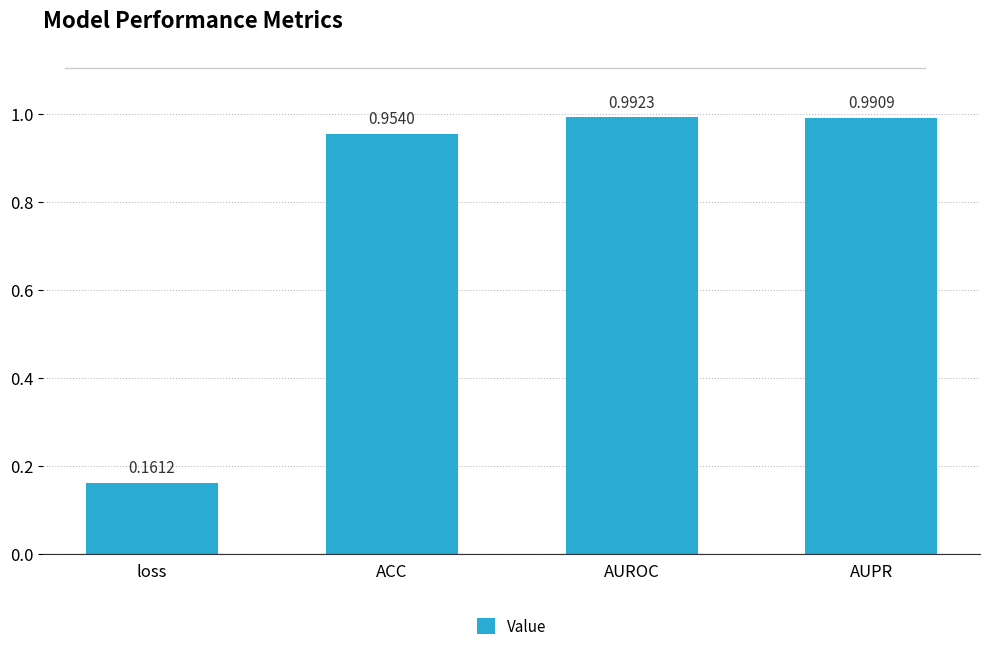

Is it true that the value at AUROC is 0.5?

False